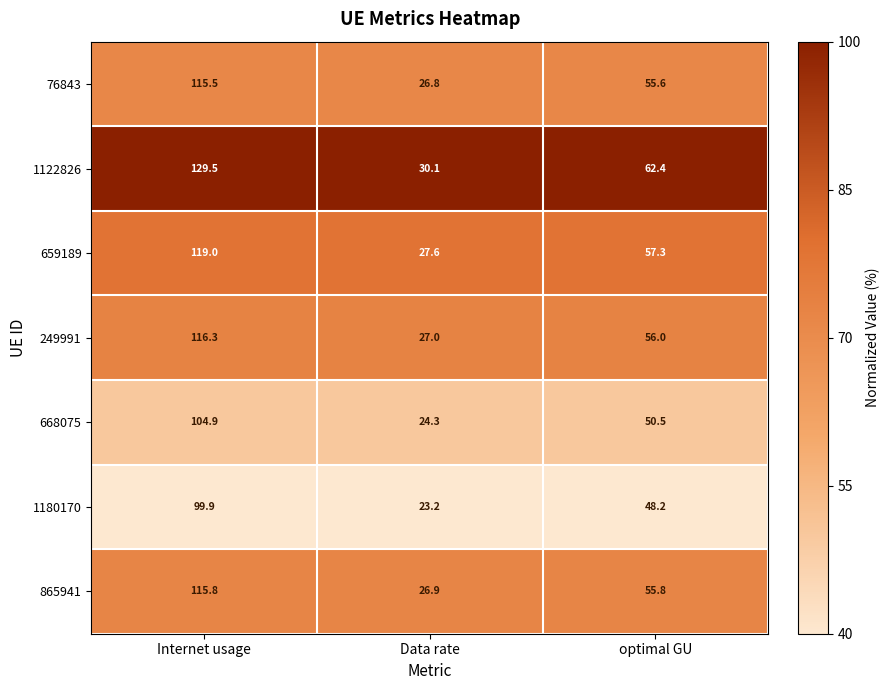

At Internet usage, list the series in order from smallest to largest.

1180170, 668075, 76843, 865941, 249991, 659189, 1122826